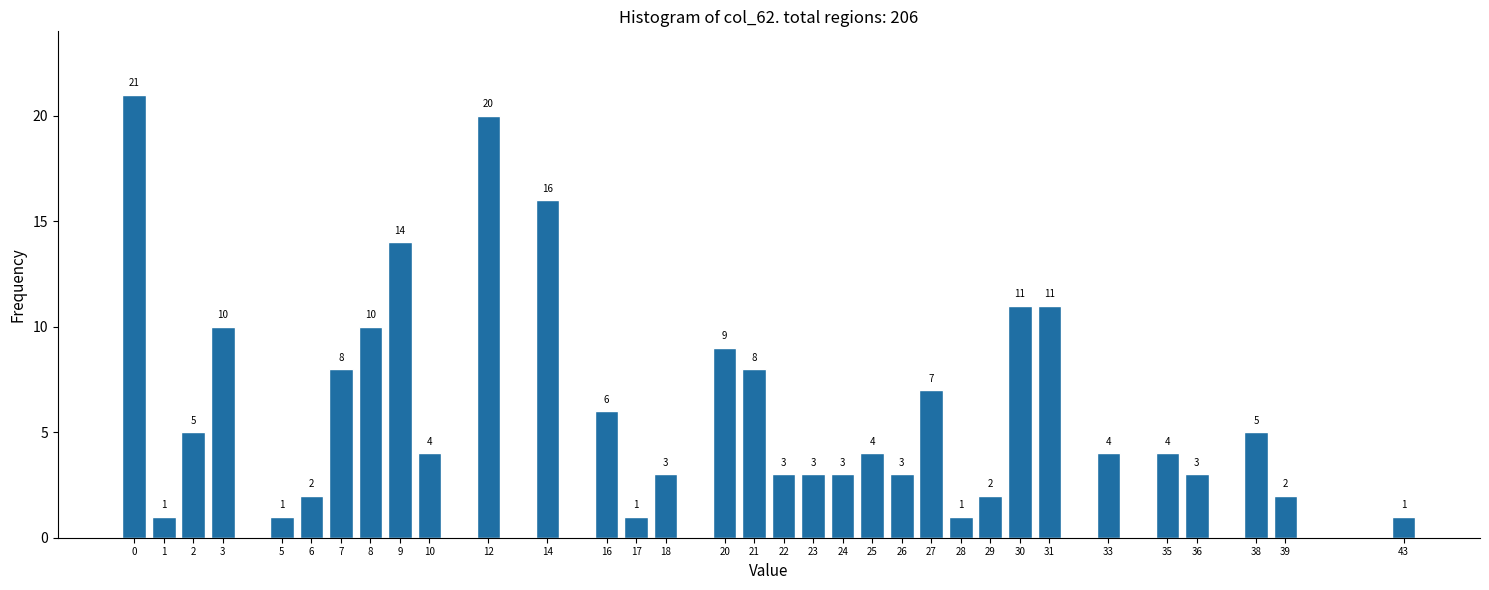

Reading left to right, what are all the values shown in this chart?

0=21	1=1	2=5	3=10	5=1	6=2	7=8	8=10	9=14	10=4	12=20	14=16	16=6	17=1	18=3	20=9	21=8	22=3	23=3	24=3	25=4	26=3	27=7	28=1	29=2	30=11	31=11	33=4	35=4	36=3	38=5	39=2	43=1